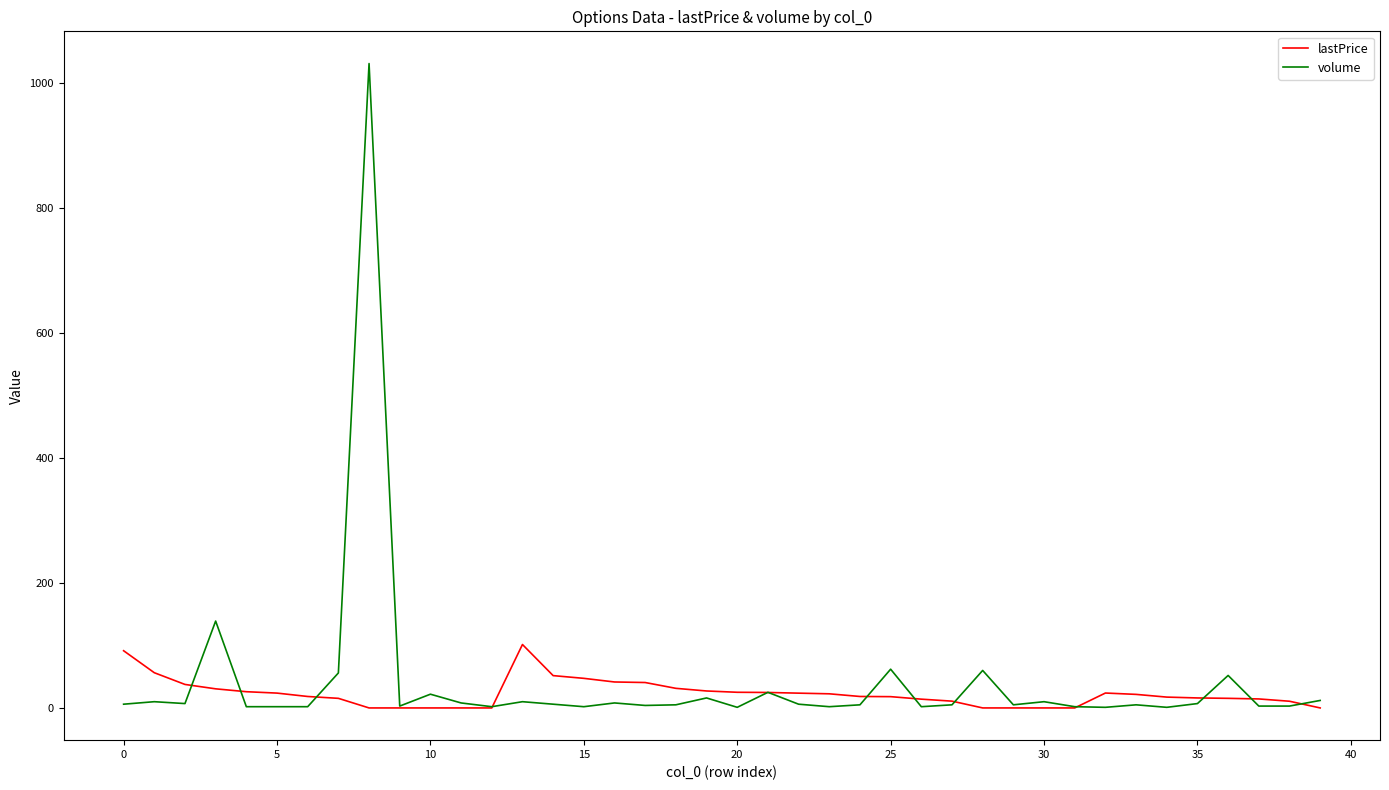

How many lines are shown in the chart?

2